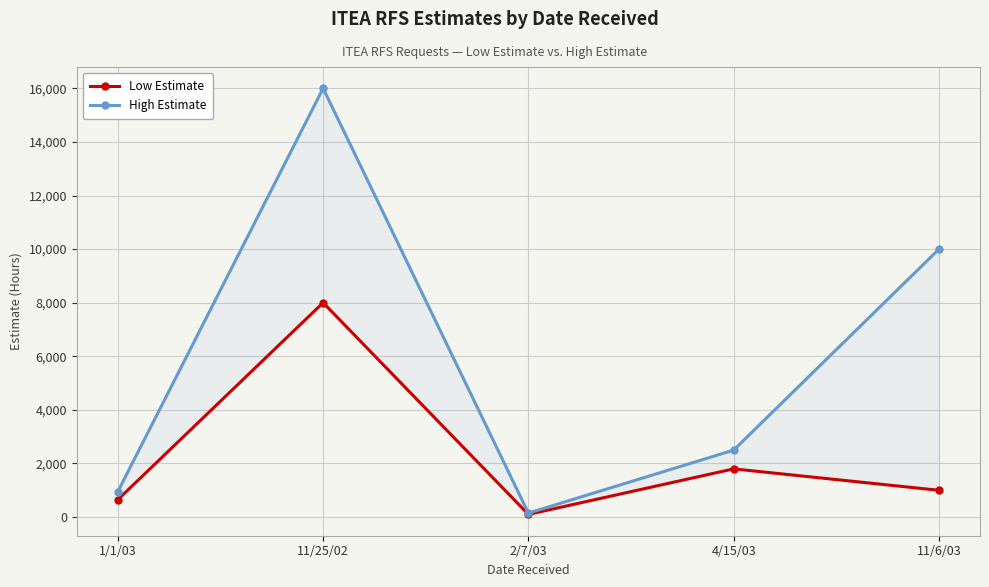

True or false: Low Estimate and High Estimate cross at least once.

False